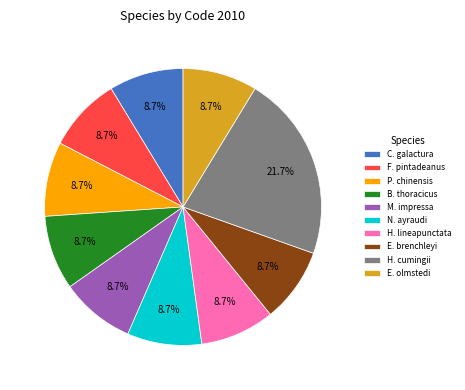

Count the number of slices in the pie.

10